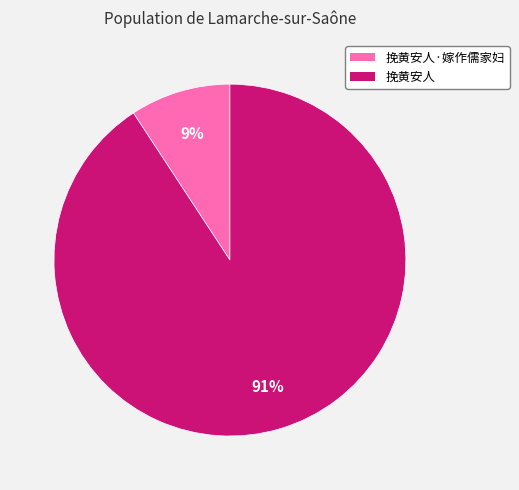

To the nearest percent, what is the combined percentage of 挽黄安人 and 挽黄安人·嫁作儒家妇?

100%